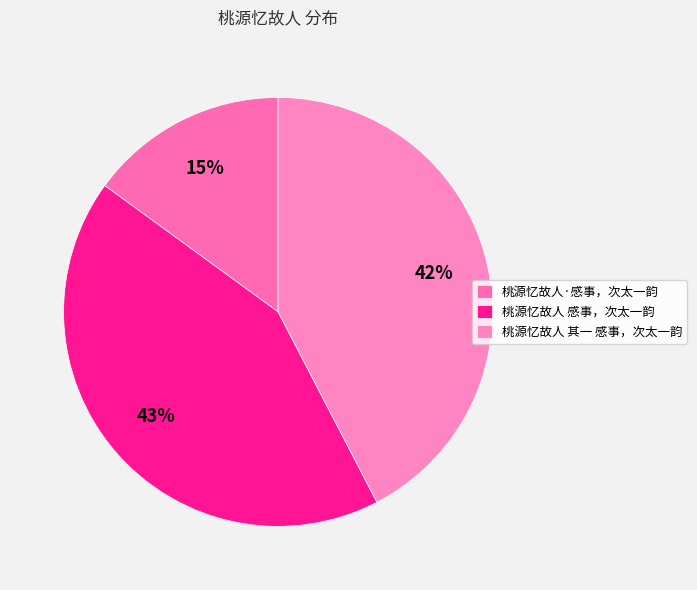

Is it true that 桃源忆故人·感事，次太一韵 is 5% of the pie?

False